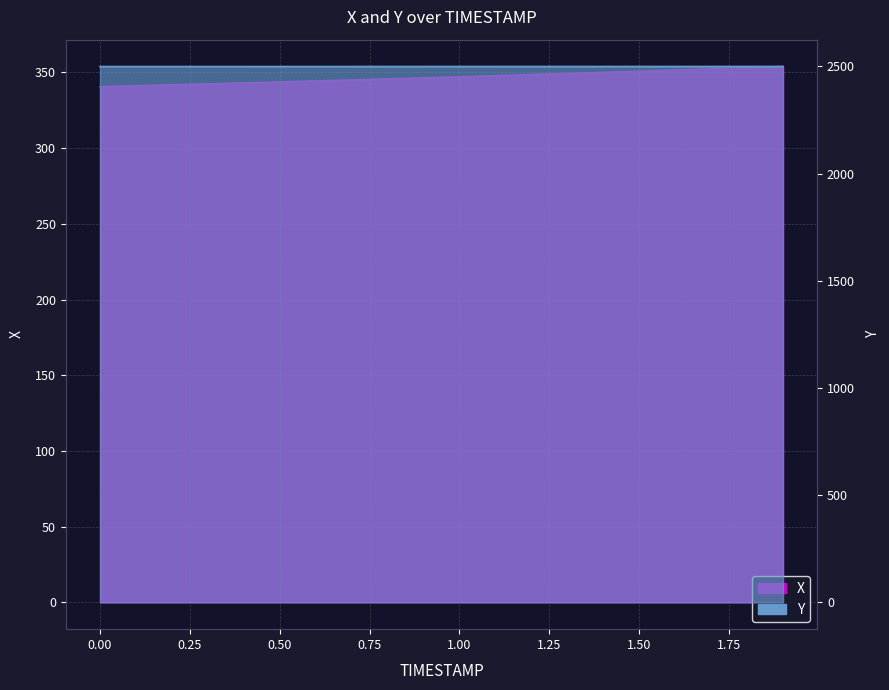

Which label corresponds to the largest value in the chart?

1.9